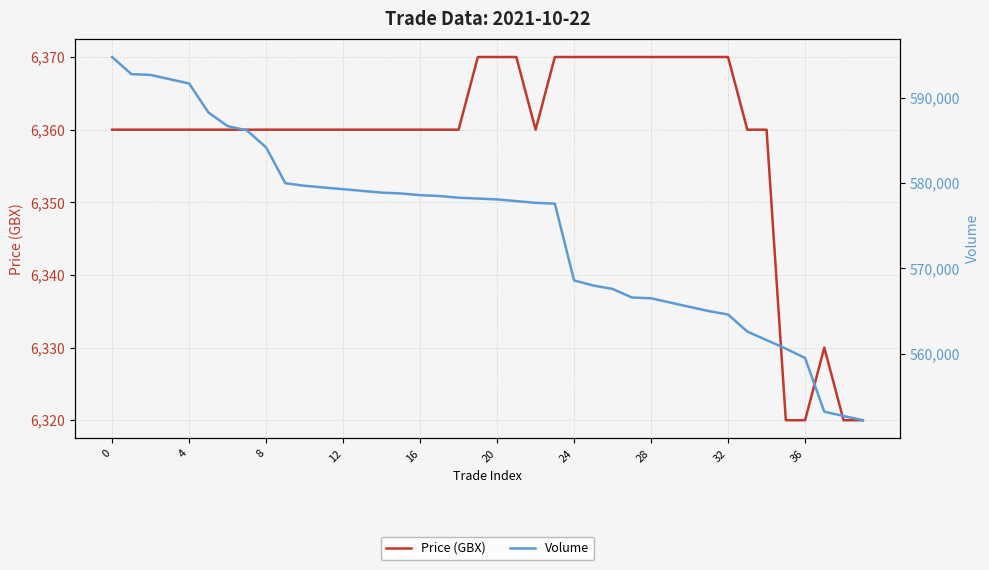

True or false: Price (GBX) has more than 2 interior local peaks.

False